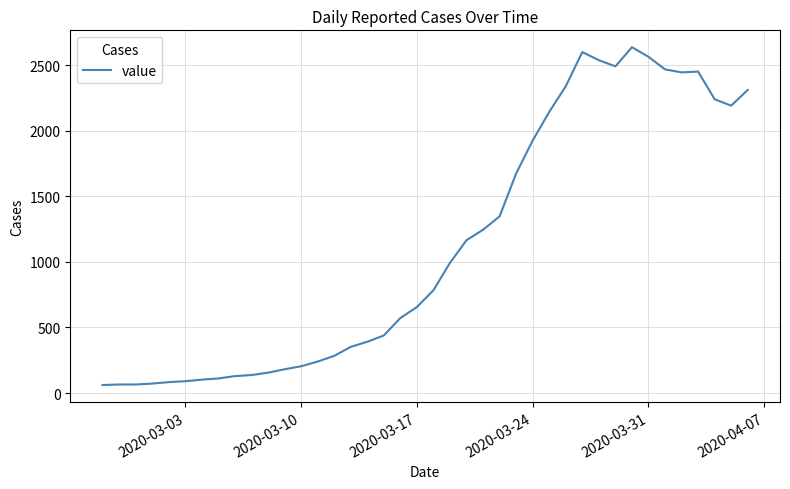

What is the minimum value shown in the chart?

61